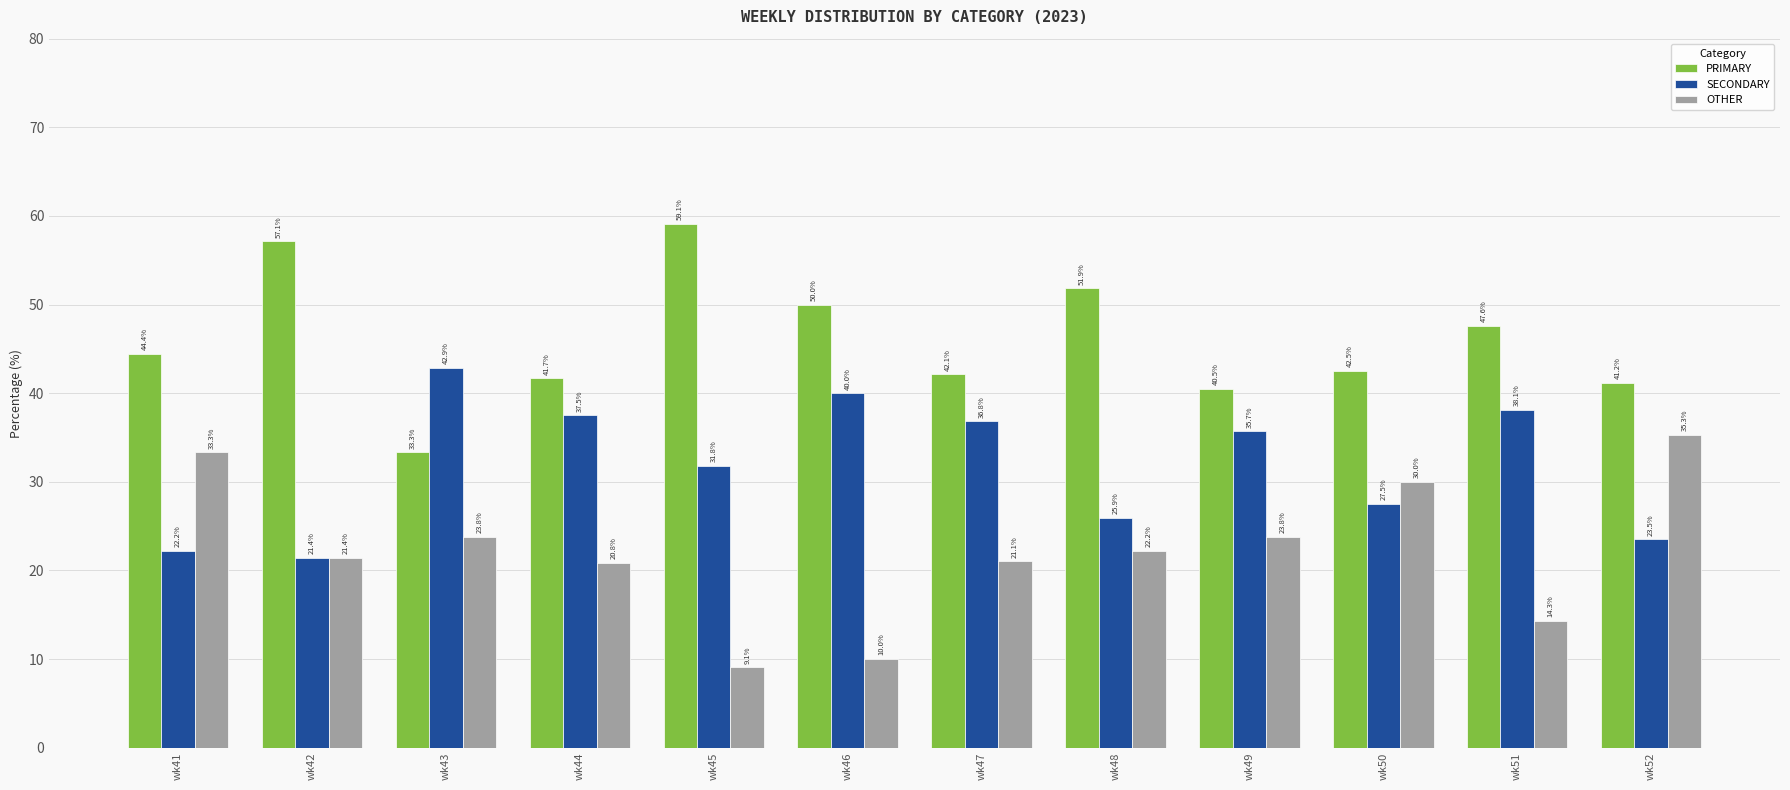

How many values in the SECONDARY series exceed 35?

6